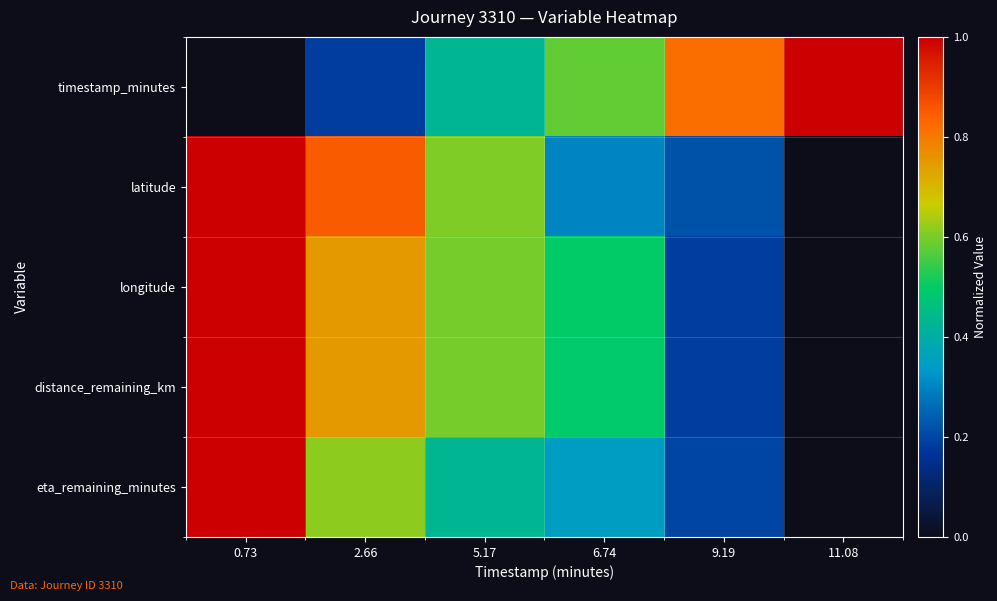

Which category has the highest value across all series?

11.08